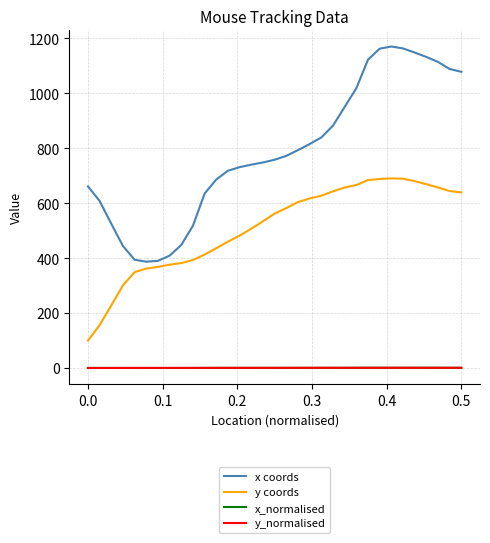

Which series has the largest total across all categories?

x coords